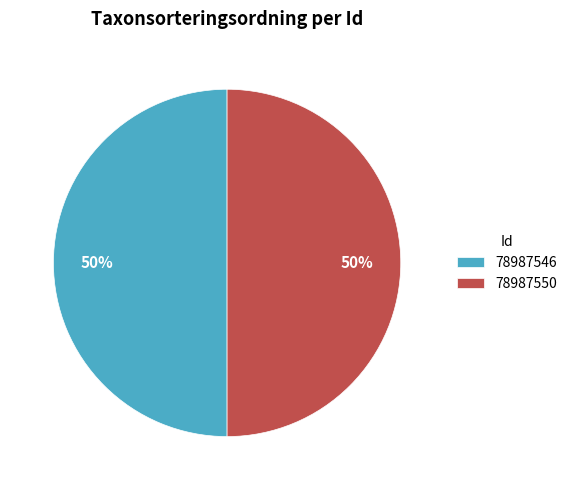

Combined, do 78987550 and 78987546 account for over 50%?

Yes